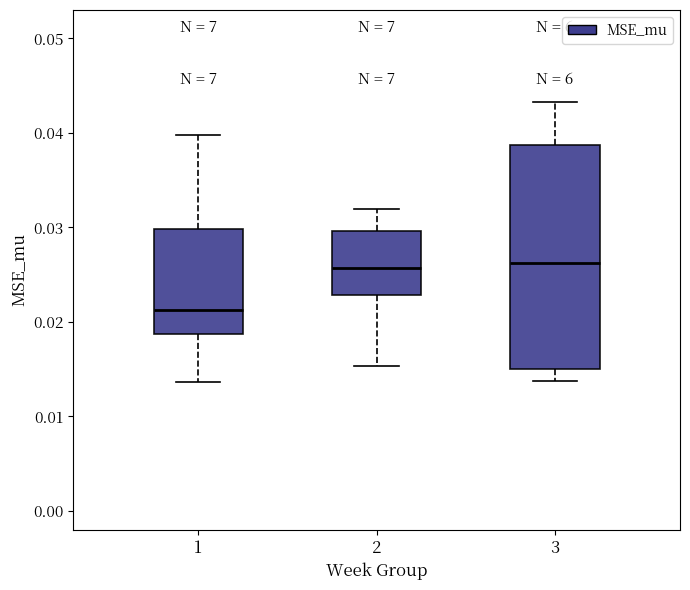

Reading left to right, read every box against the y-axis: the position of its median line, the range the box covers, and the ends of its whiskers. The values are not printed on the chart, so give them approximately, as read against the axis.

1: median 0.021, box 0.019 to 0.030, whiskers 0.014 to 0.040
2: median 0.026, box 0.023 to 0.030, whiskers 0.015 to 0.032
3: median 0.026, box 0.015 to 0.039, whiskers 0.014 to 0.043